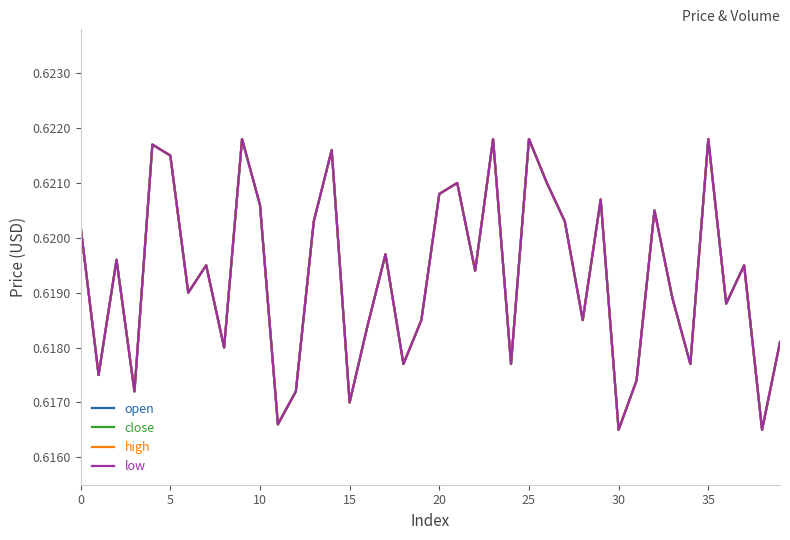

Does the chart have visible grid lines?

No